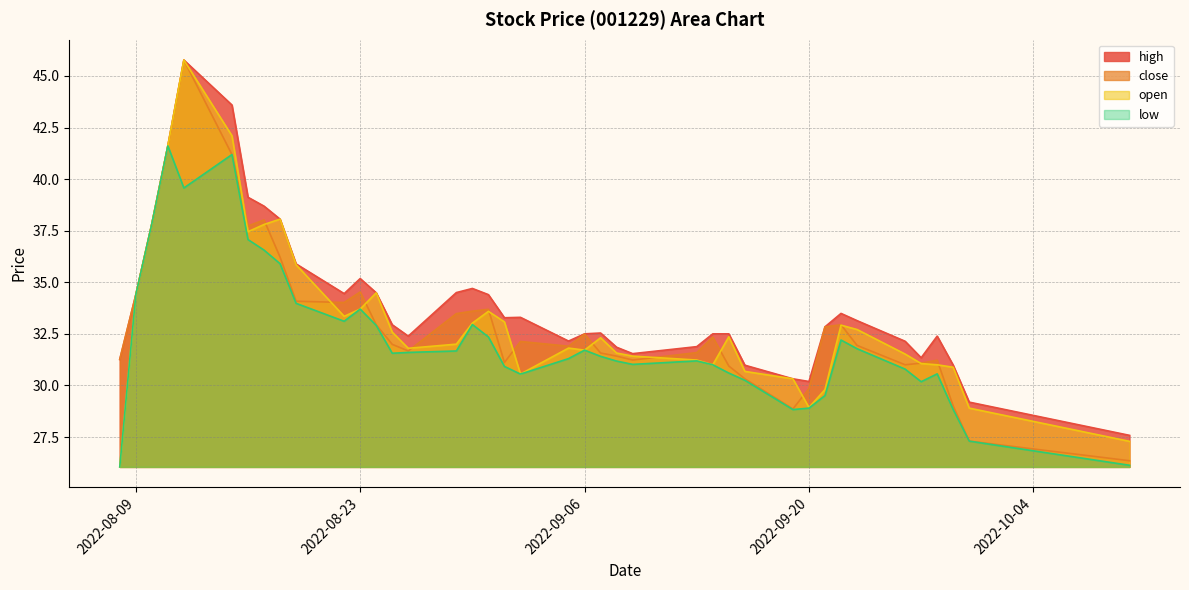

What position from the left is 2022-08-15?

6